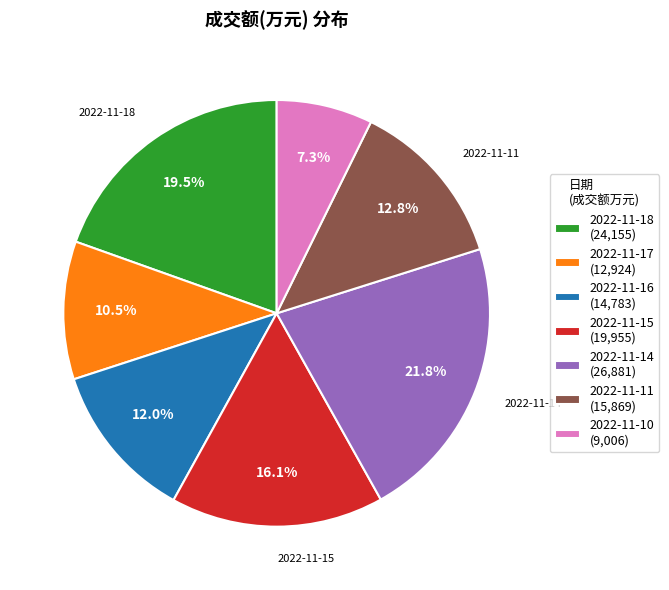

Which category has the biggest portion of the pie?

2022-11-14